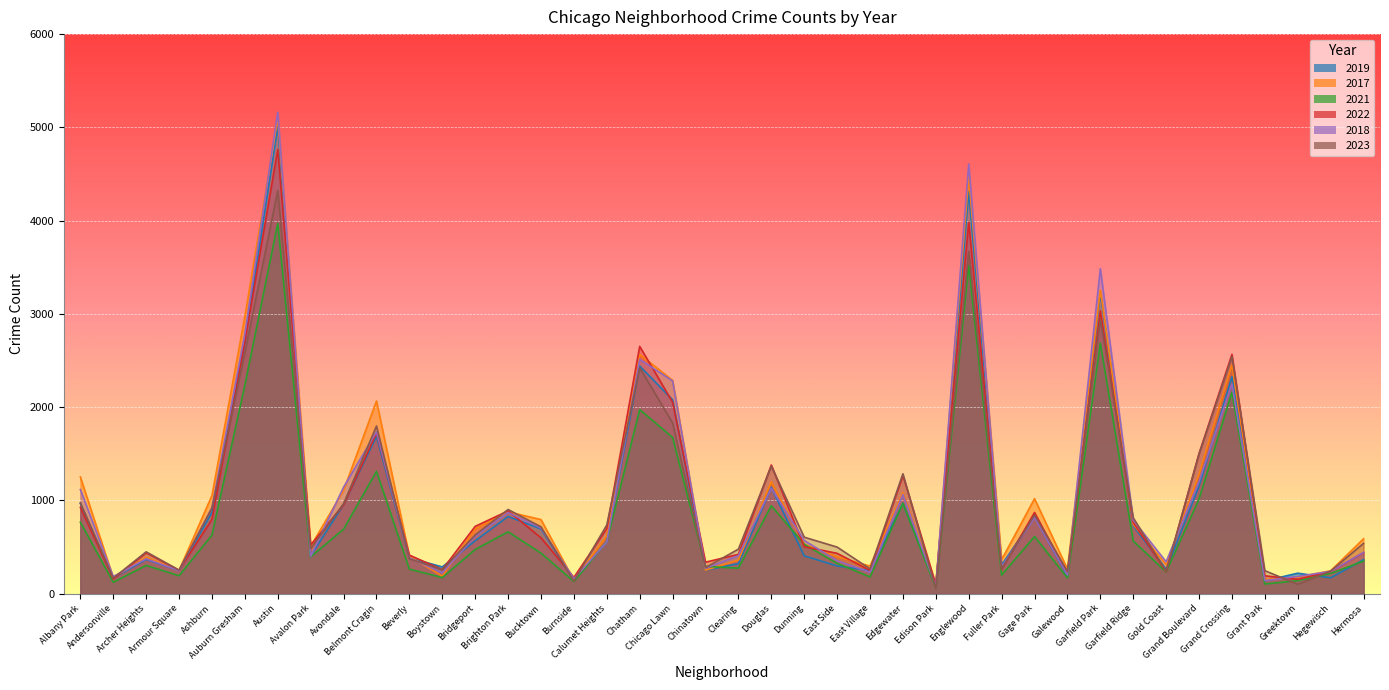

Where is the first local maximum for 2019?

Archer Heights